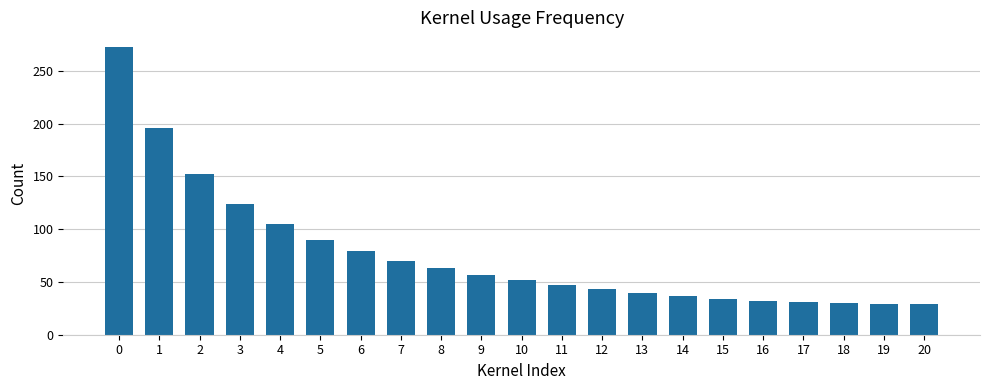

What is the difference between the second highest and minimum values?

167